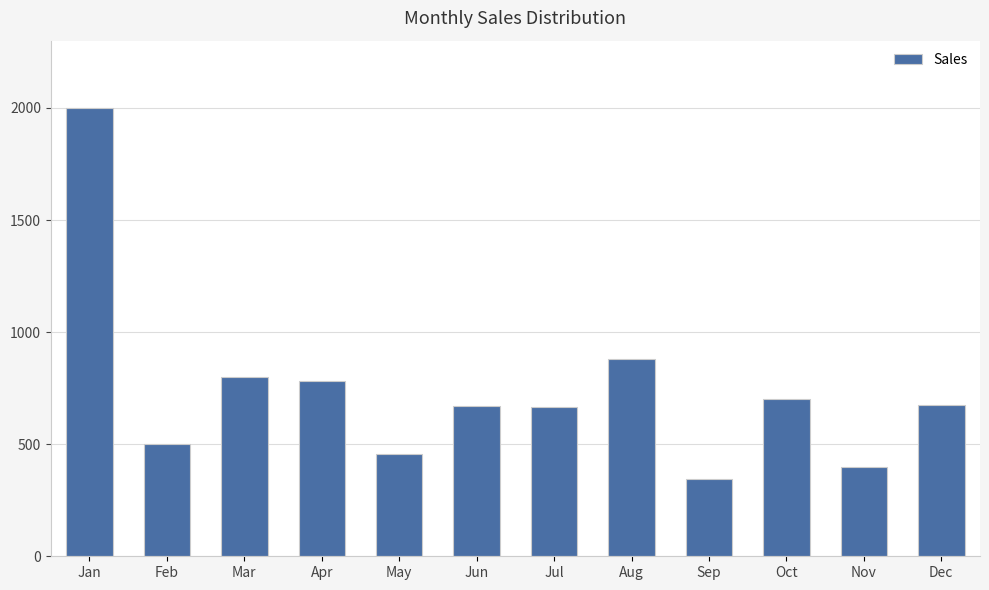

What is the difference between the maximum and minimum values?

1655